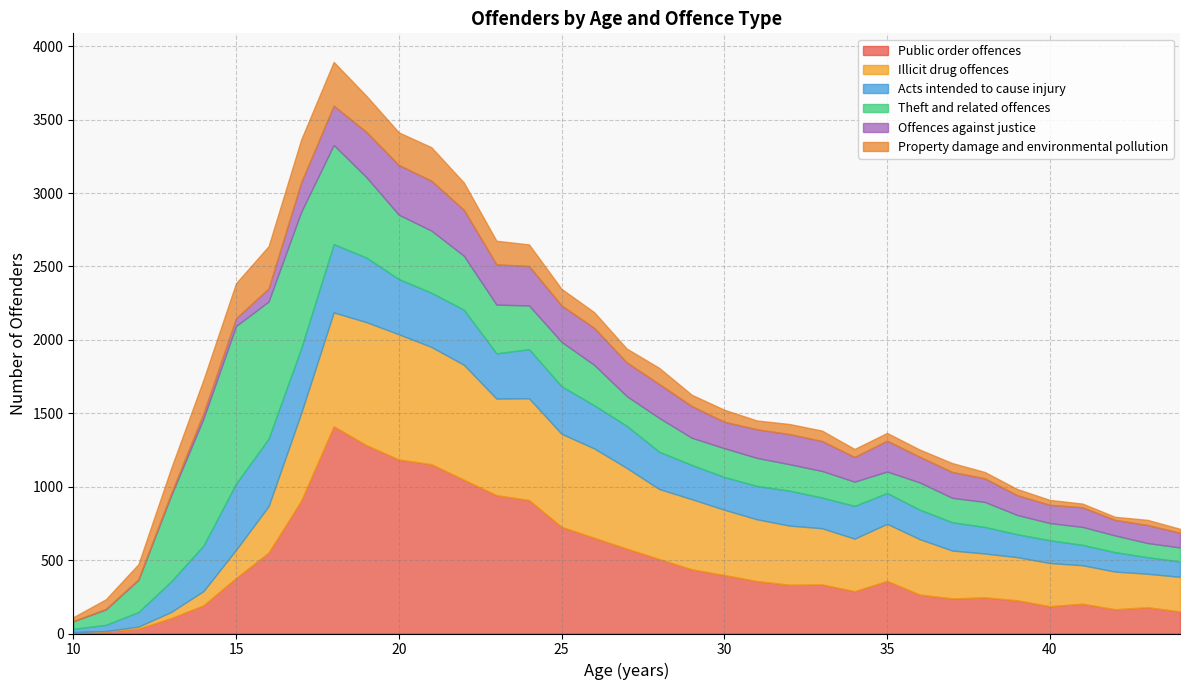

In Public order offences, how many points are lower than both neighbors (excluding endpoints)?

5